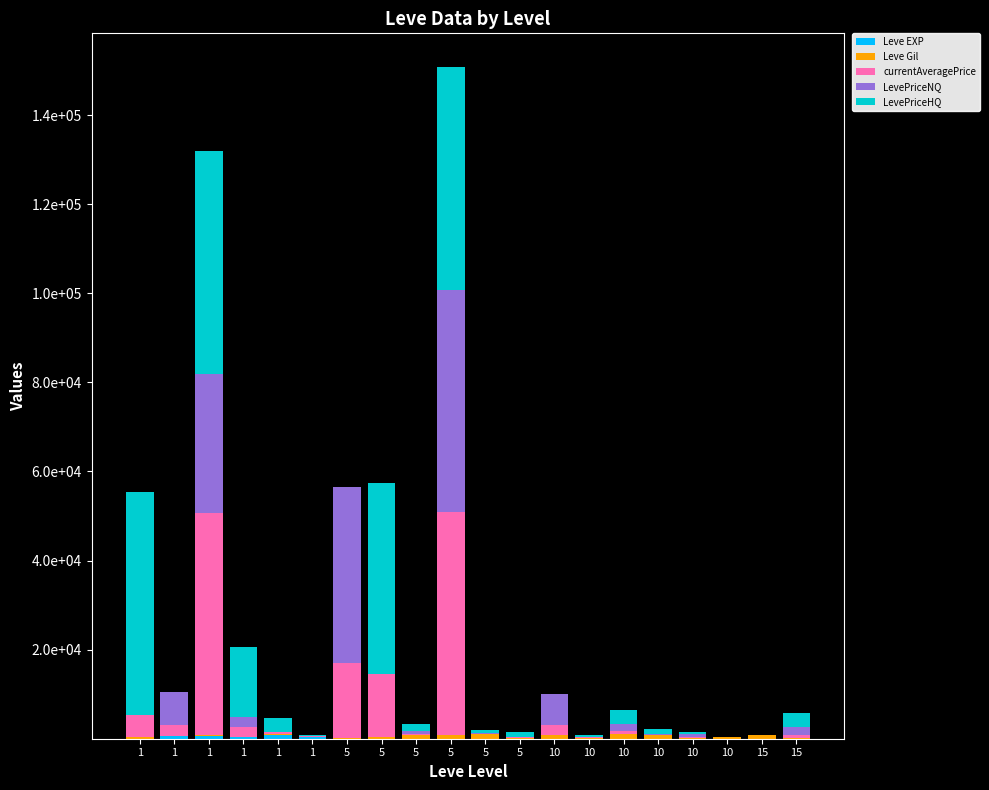

The value of Leve Gil at 5 is 810. True or false?

True